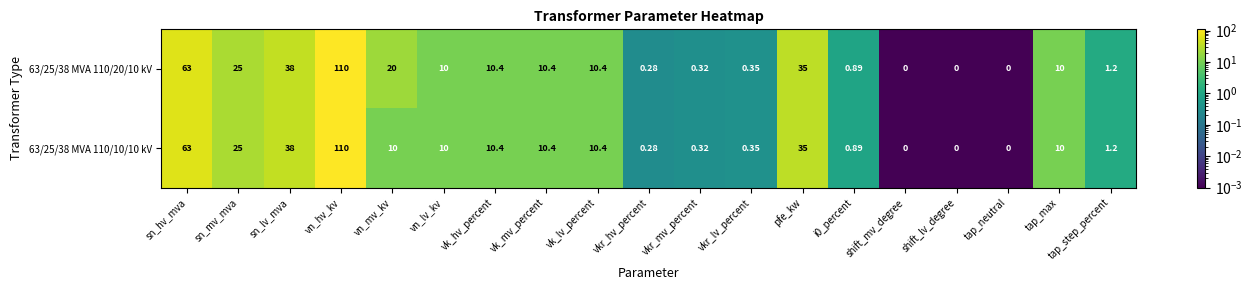

At which category is the sum across all series the highest?

vn_hv_kv